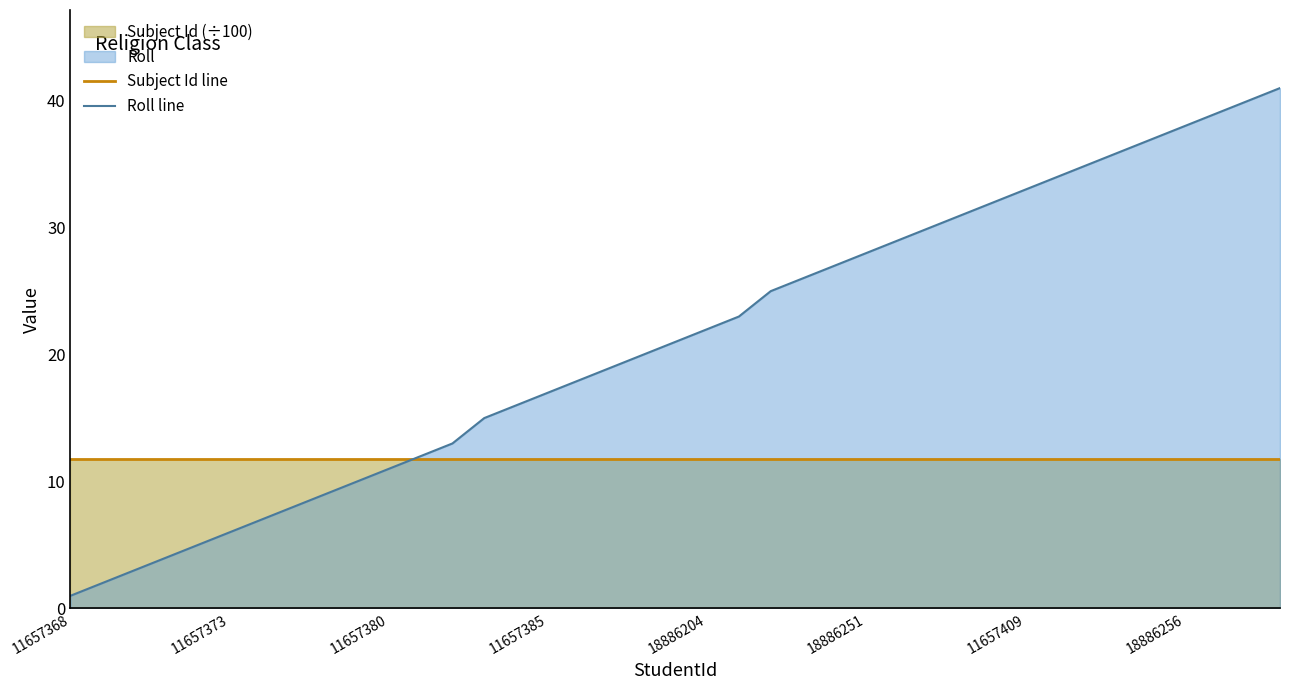

Which series has the largest range (max minus min)?

Roll line